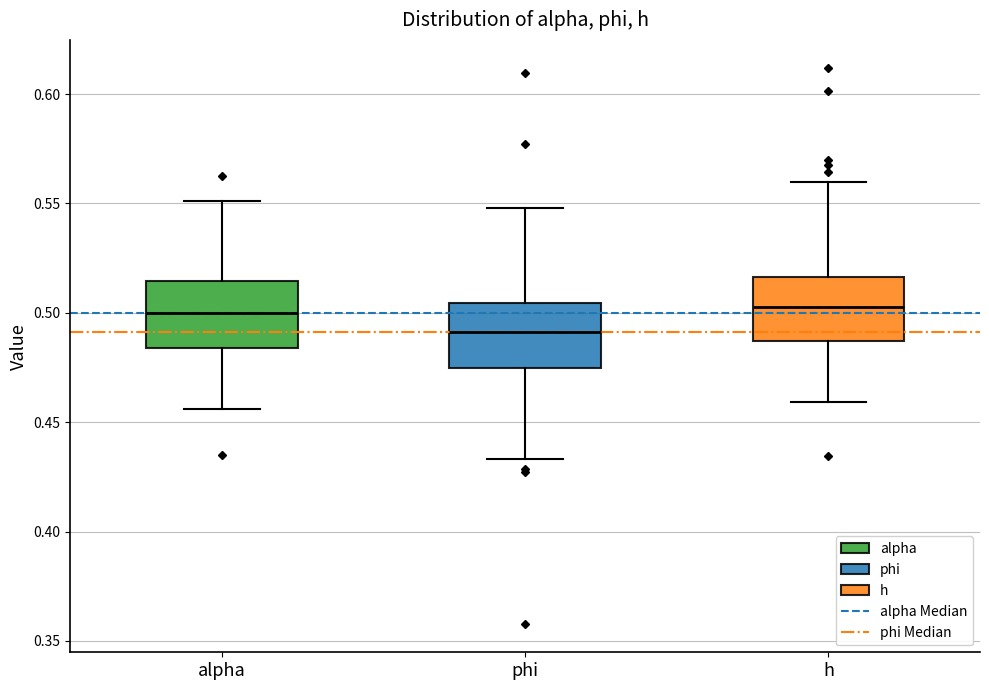

Reading left to right, transcribe this box plot: for each box, give where its median line is, the range the box spans, and where its two whiskers end, as read against the y-axis. The values are not printed on the chart, so give them approximately, as read against the axis.

alpha: median 0.500, box 0.485 to 0.515, whiskers 0.455 to 0.550
phi: median 0.490, box 0.475 to 0.505, whiskers 0.435 to 0.550
h: median 0.505, box 0.485 to 0.515, whiskers 0.460 to 0.560